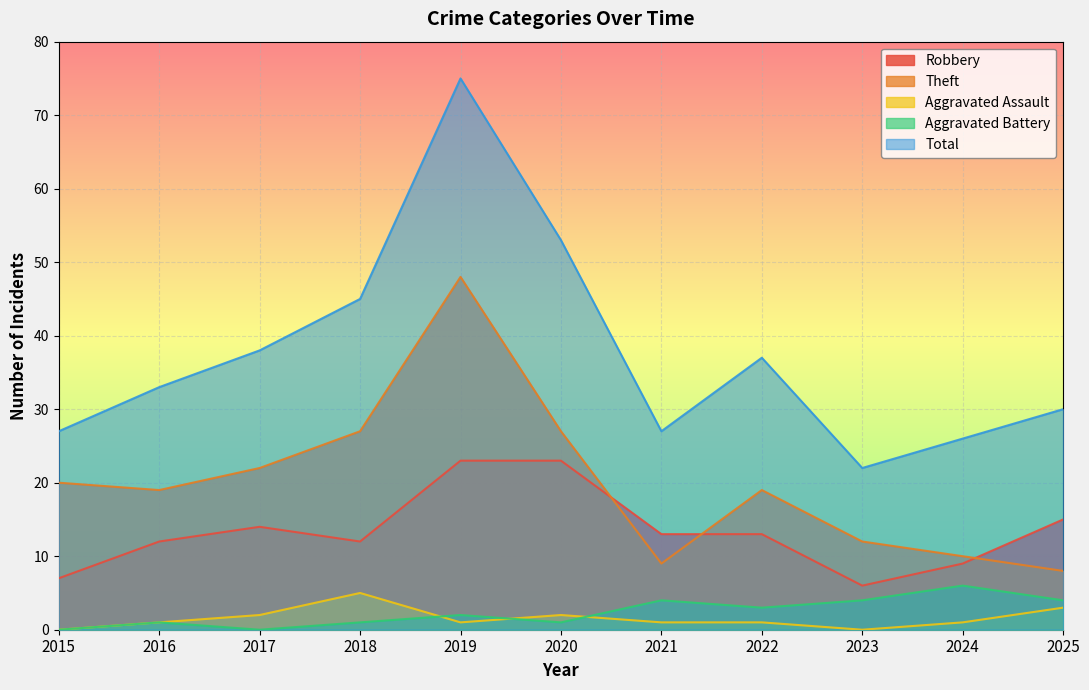

True or false: Aggravated Battery and Robbery intersect in this chart.

False